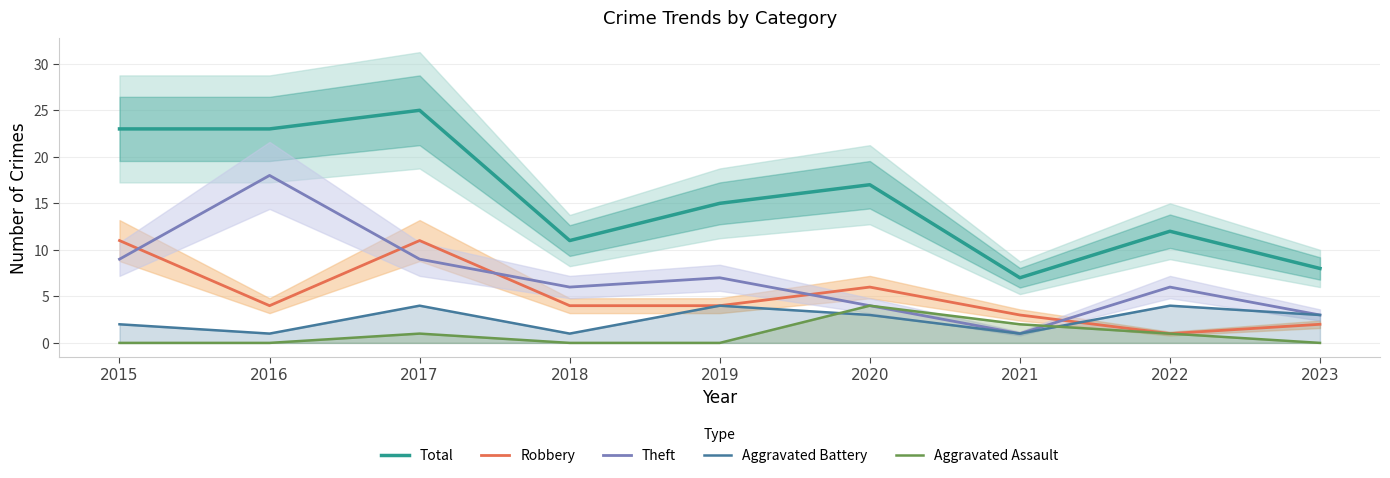

What is the sum of all Aggravated Assault values?

8